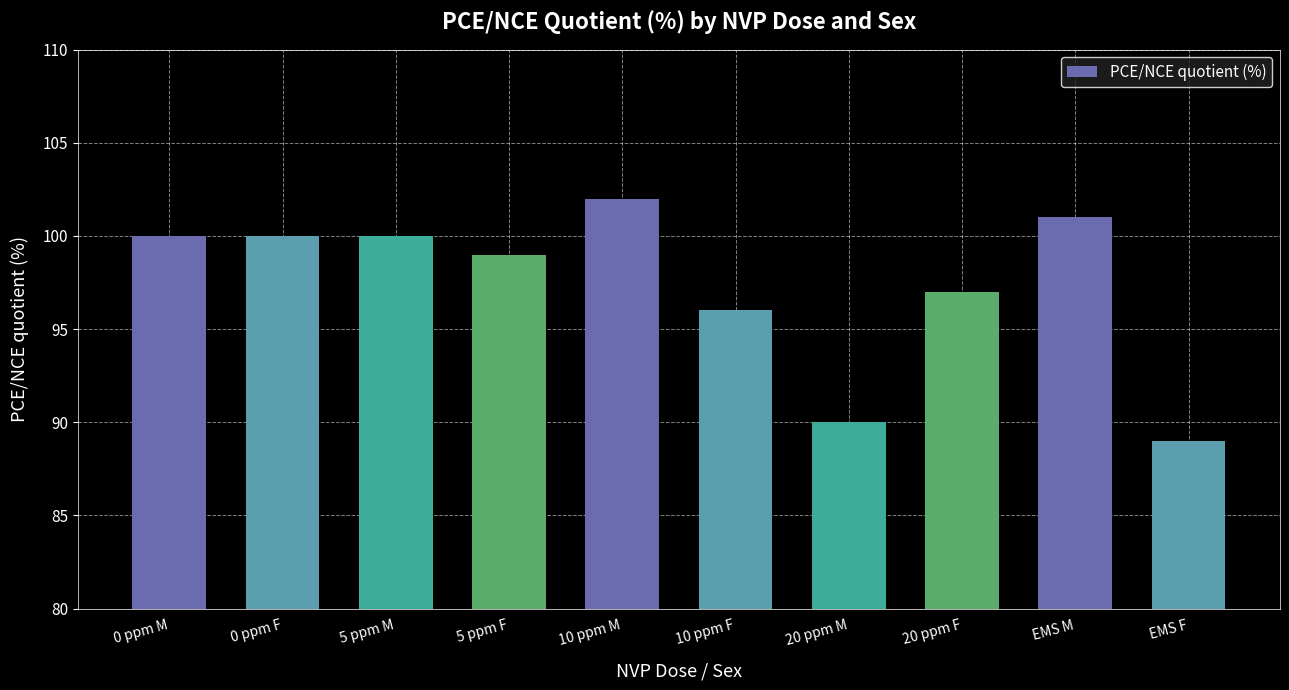

What value does the data have at 0 ppm M, to the nearest 5?

100